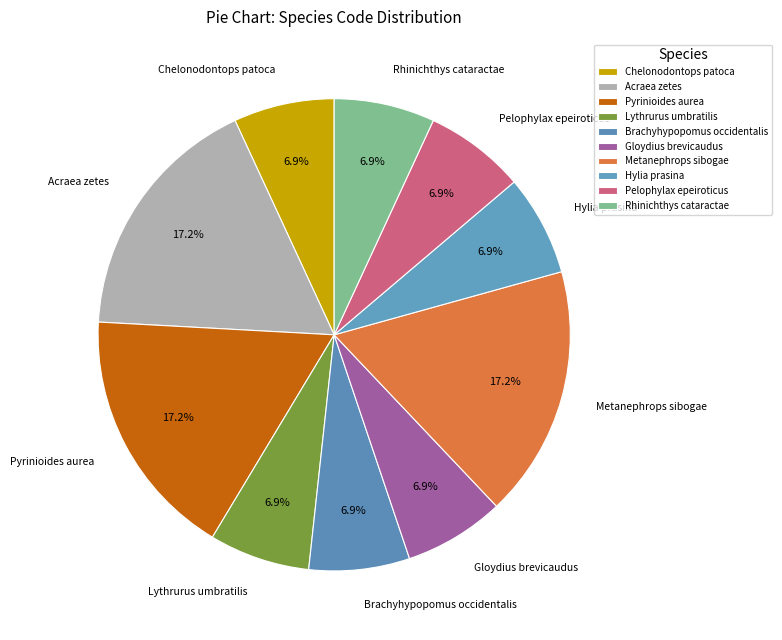

True or false: Rhinichthys cataractae accounts for 12% of the total.

False